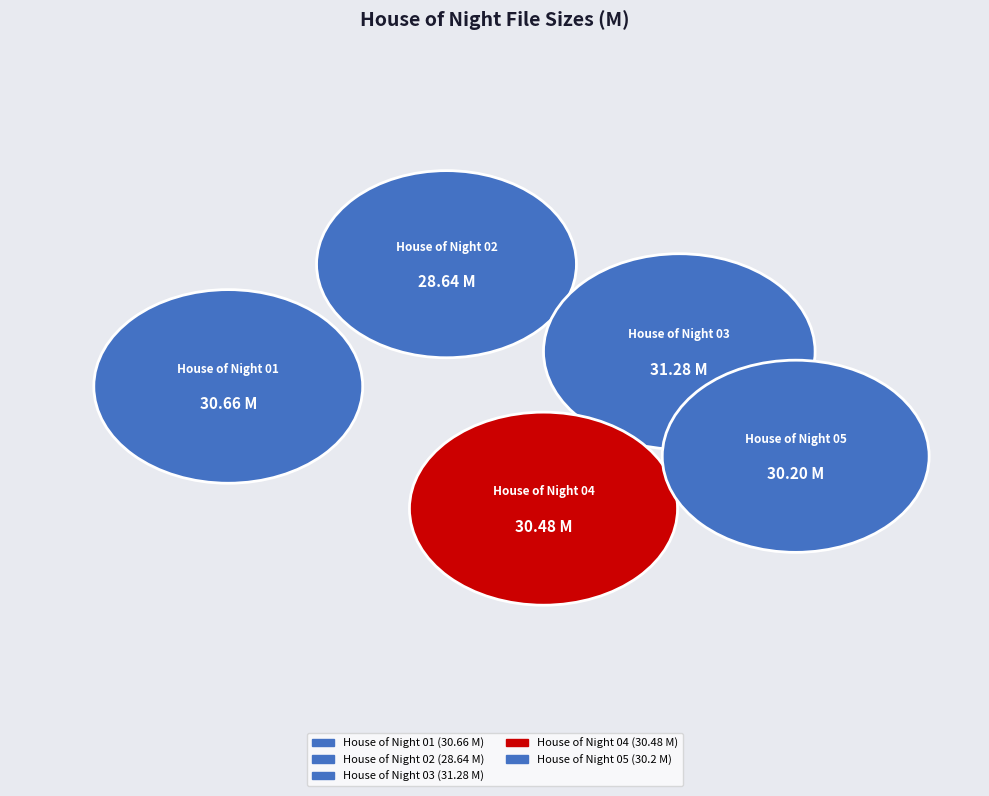

Combined, what portion of the pie is House of Night 02 and House of Night 05?

38.9%